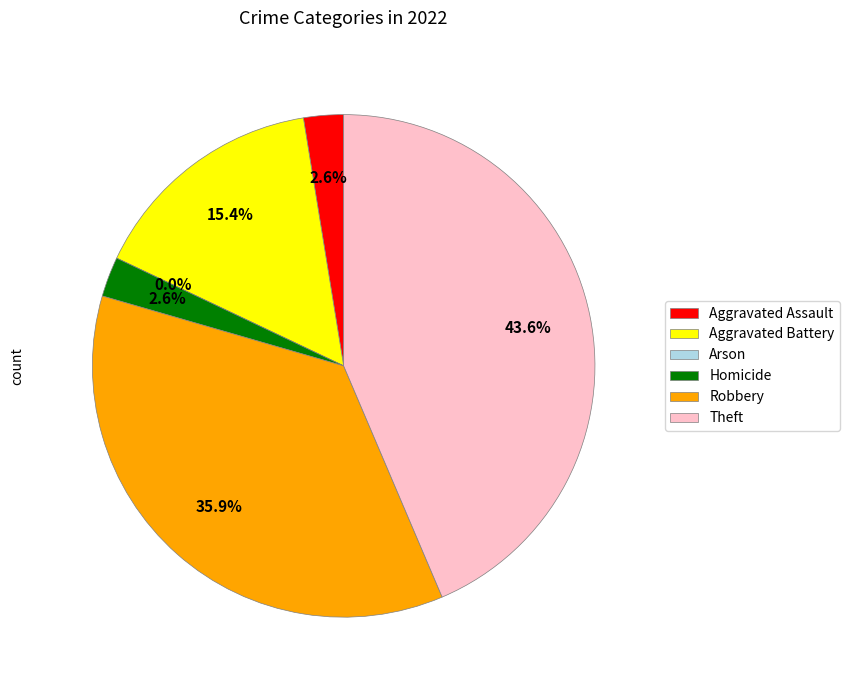

To the nearest percent, what is the average slice percentage?

17%